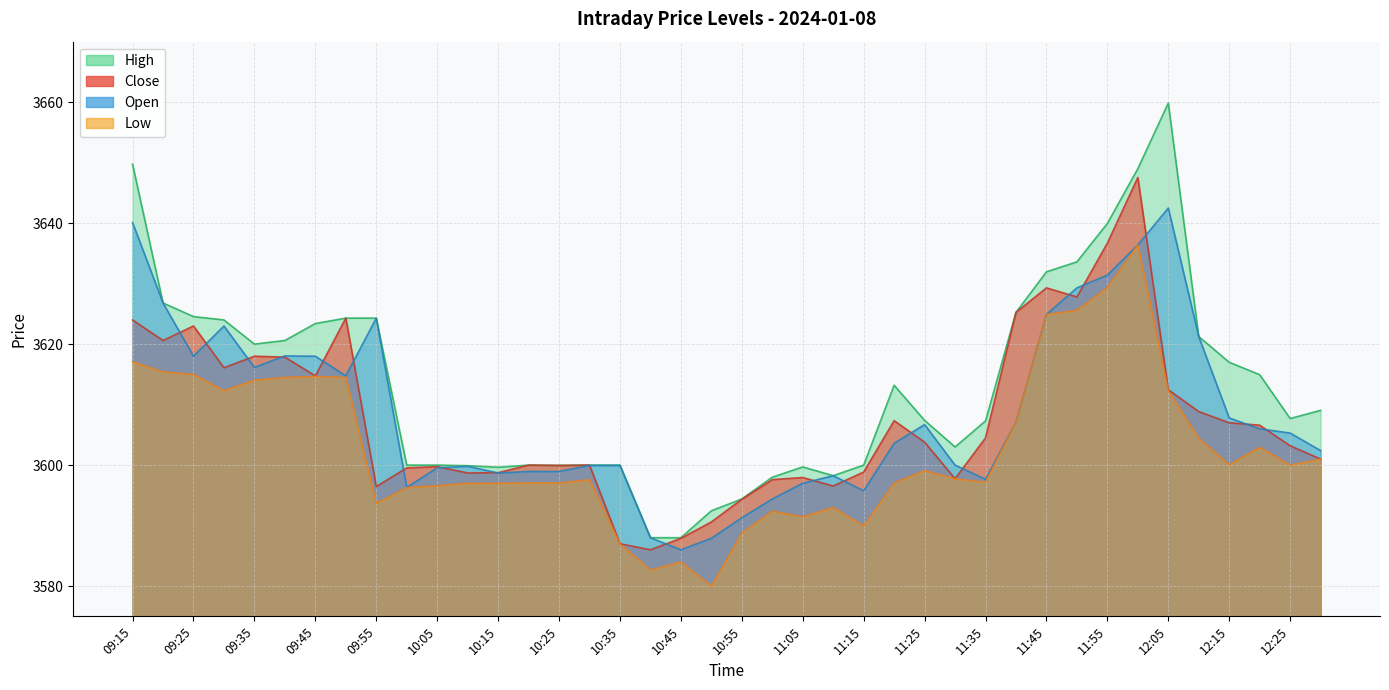

What is the difference between the Low values at 11:05 and 11:40?

15.6